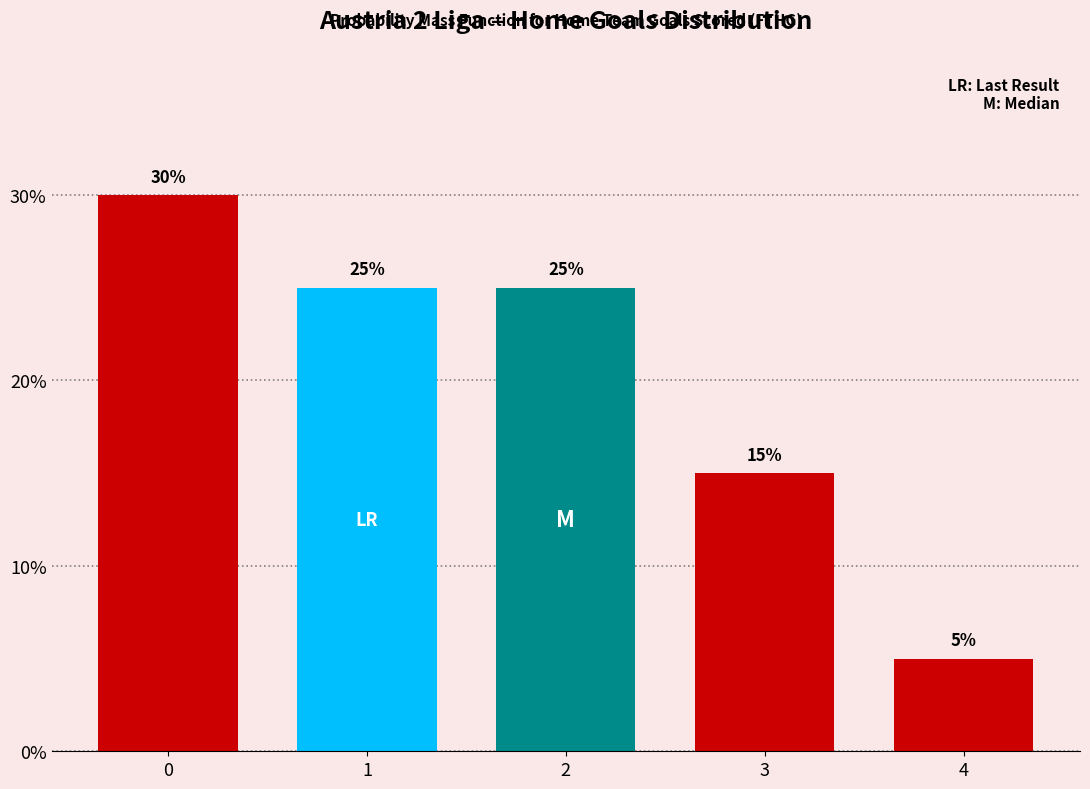

Reading right to left, extract all data points from this chart.

5	15	25	25	30